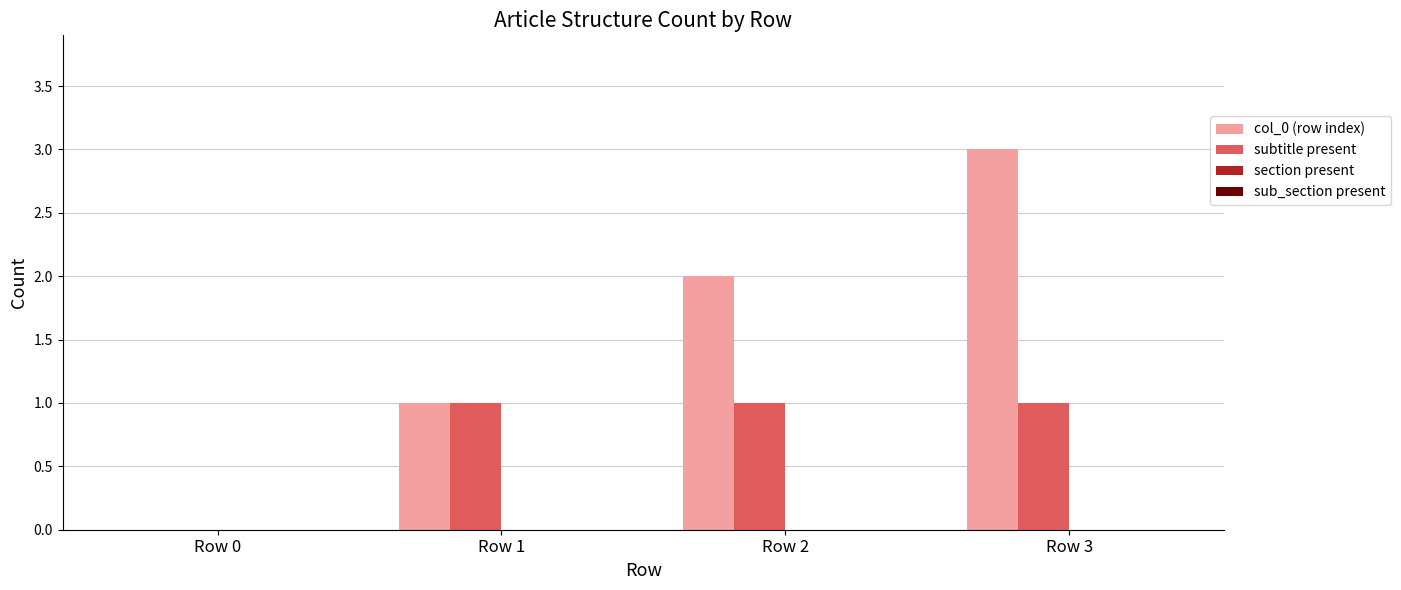

What is the greatest value displayed?

3